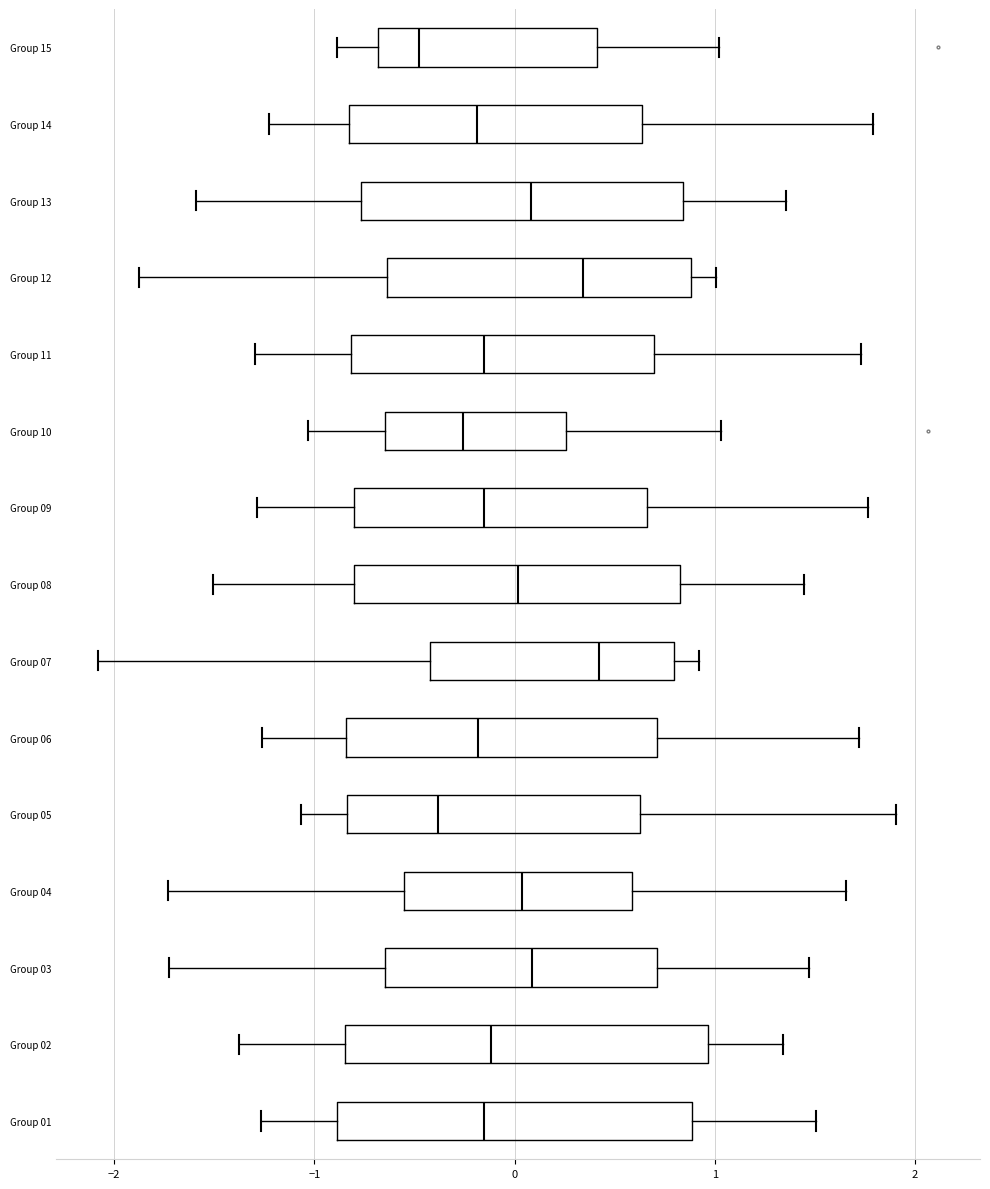

Reading bottom to top, transcribe this box plot: for each box, give where its median line is, the range the box spans, and where its two whiskers end, as read against the x-axis. The values are not printed on the chart, so give them approximately, as read against the axis.

Group 01: median -0.2, box -0.9 to 0.9, whiskers -1.3 to 1.5
Group 02: median -0.1, box -0.8 to 1.0, whiskers -1.4 to 1.3
Group 03: median 0.1, box -0.6 to 0.7, whiskers -1.7 to 1.5
Group 04: median 0.0, box -0.6 to 0.6, whiskers -1.7 to 1.7
Group 05: median -0.4, box -0.8 to 0.6, whiskers -1.1 to 1.9
Group 06: median -0.2, box -0.8 to 0.7, whiskers -1.3 to 1.7
Group 07: median 0.4, box -0.4 to 0.8, whiskers -2.1 to 0.9
Group 08: median 0.0, box -0.8 to 0.8, whiskers -1.5 to 1.4
Group 09: median -0.2, box -0.8 to 0.7, whiskers -1.3 to 1.8
Group 10: median -0.3, box -0.6 to 0.3, whiskers -1.0 to 1.0
Group 11: median -0.2, box -0.8 to 0.7, whiskers -1.3 to 1.7
Group 12: median 0.3, box -0.6 to 0.9, whiskers -1.9 to 1.0
Group 13: median 0.1, box -0.8 to 0.8, whiskers -1.6 to 1.4
Group 14: median -0.2, box -0.8 to 0.6, whiskers -1.2 to 1.8
Group 15: median -0.5, box -0.7 to 0.4, whiskers -0.9 to 1.0